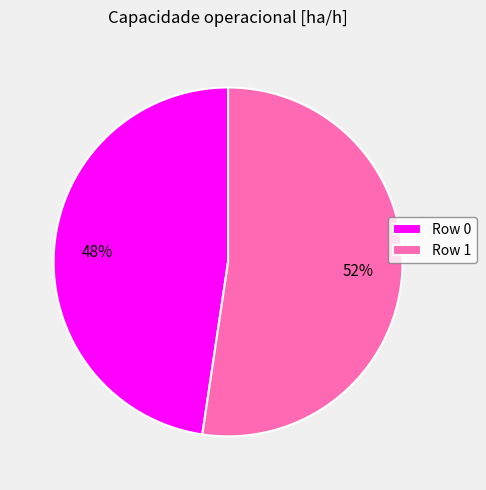

To the nearest percent, what portion does Row 0 represent?

48%